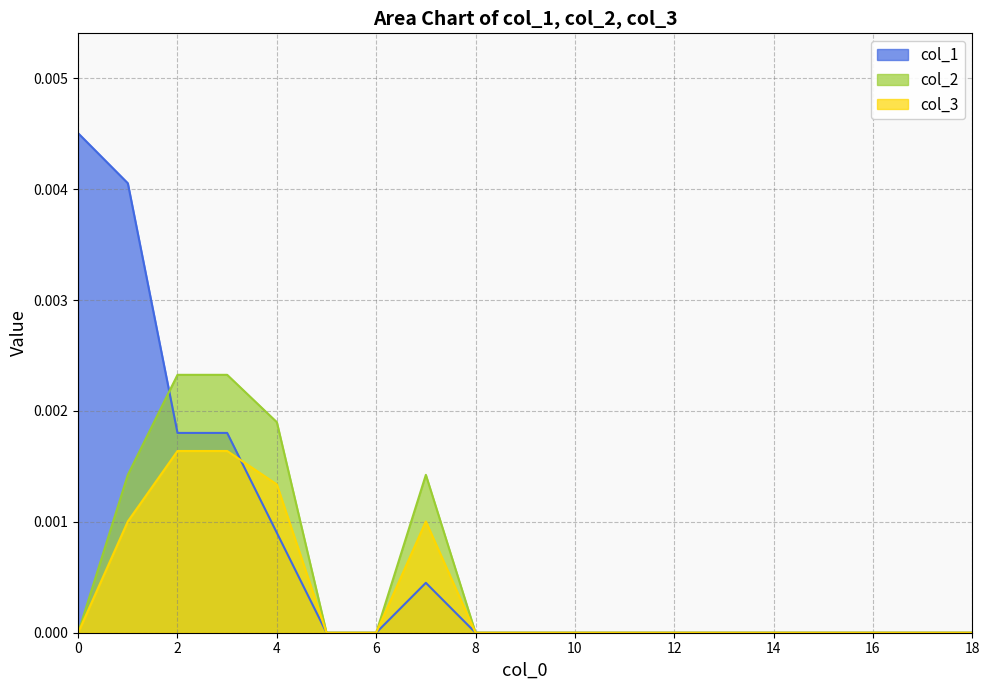

Between 17 and 5, which is larger?

17